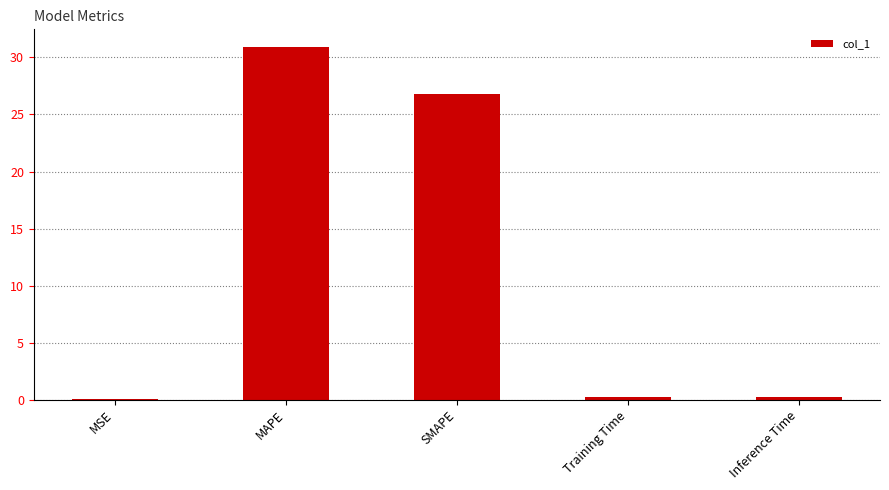

At which category does the chart reach its peak across all series?

MAPE